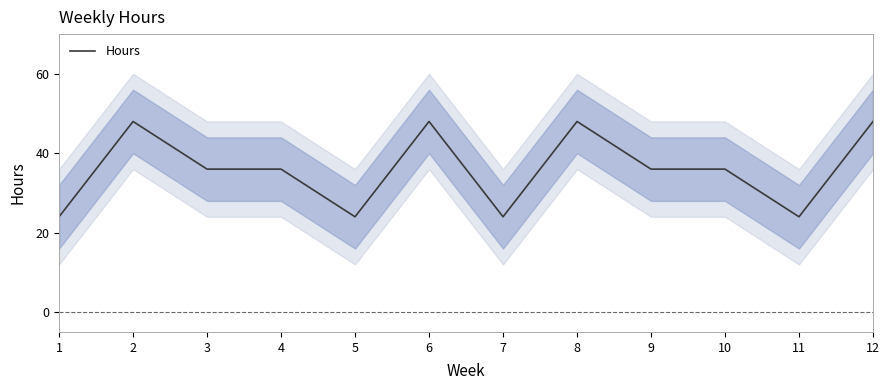

Where is the first local maximum?

2